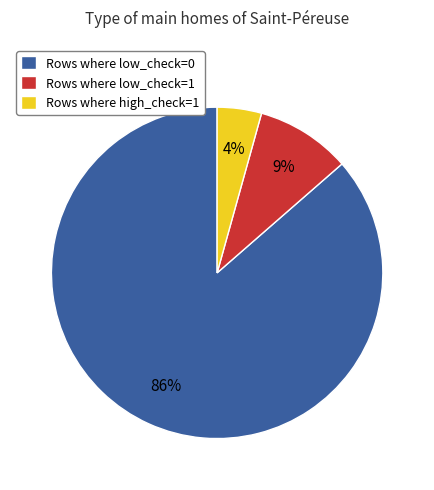

To the nearest percent, what is the average slice percentage?

33%